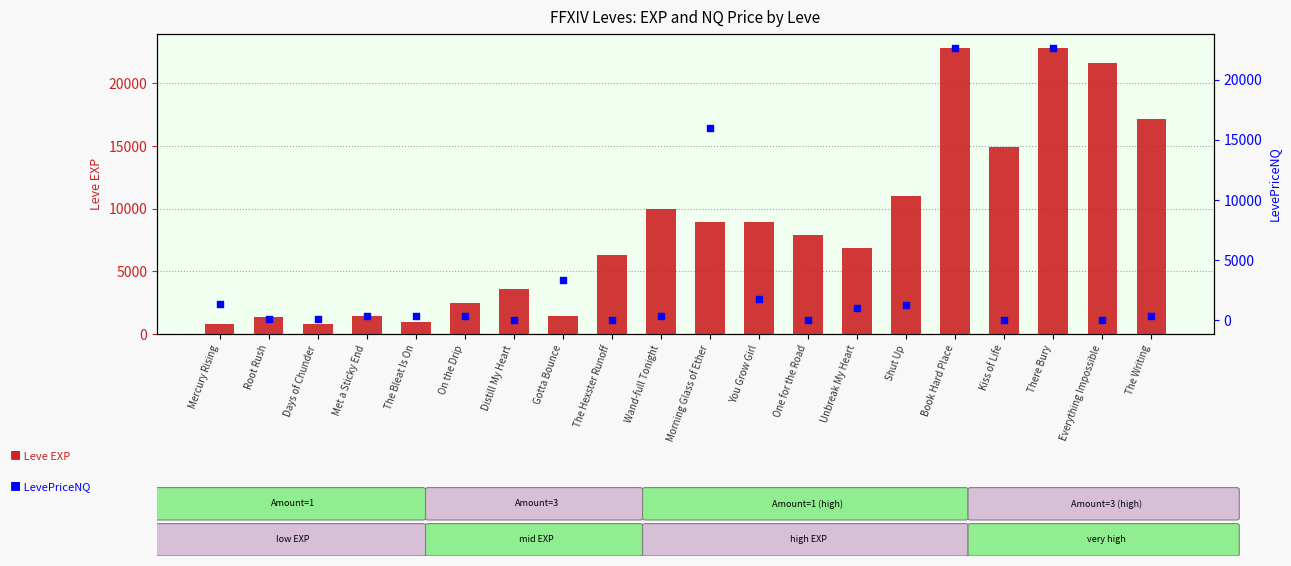

At which category is the sum across all series the highest?

Book Hard Place